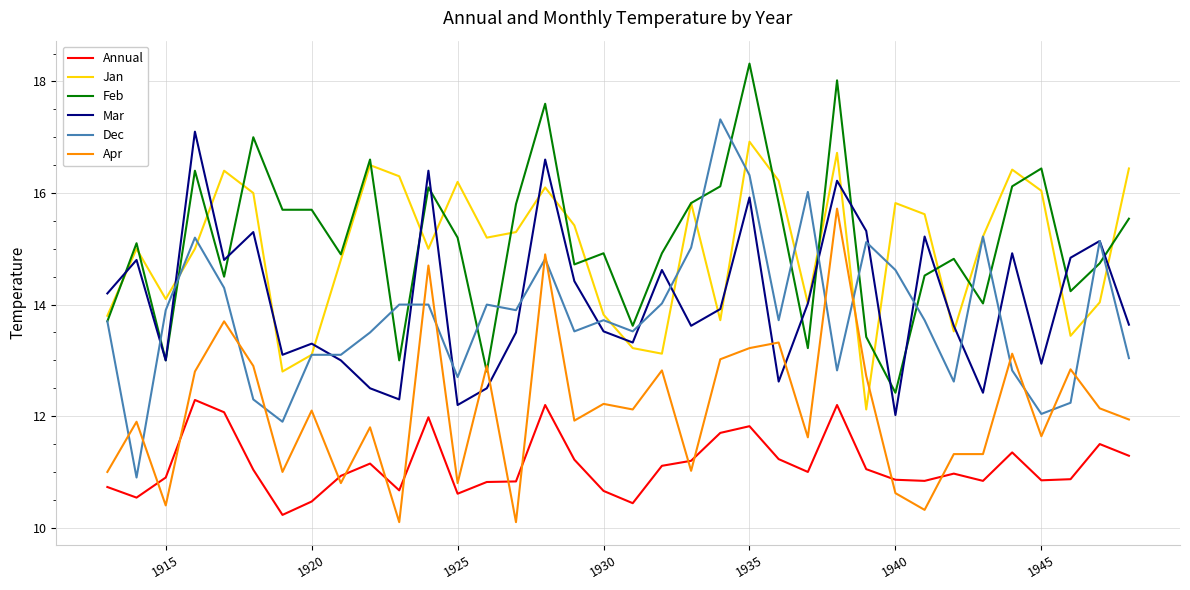

Count the number of data series in this chart.

6